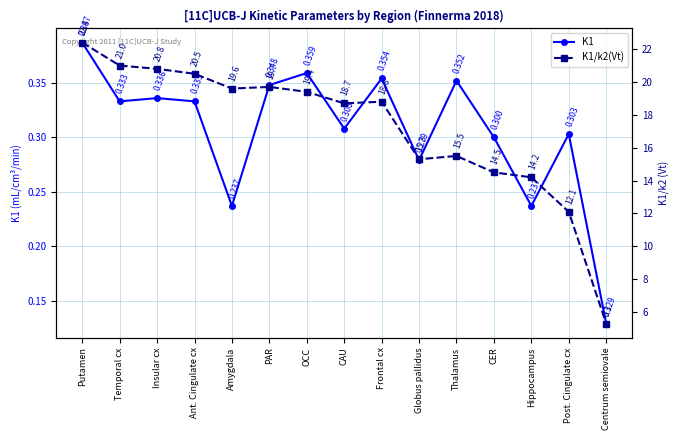

What are all the series names shown in the legend?

K1, K1/k2(Vt)